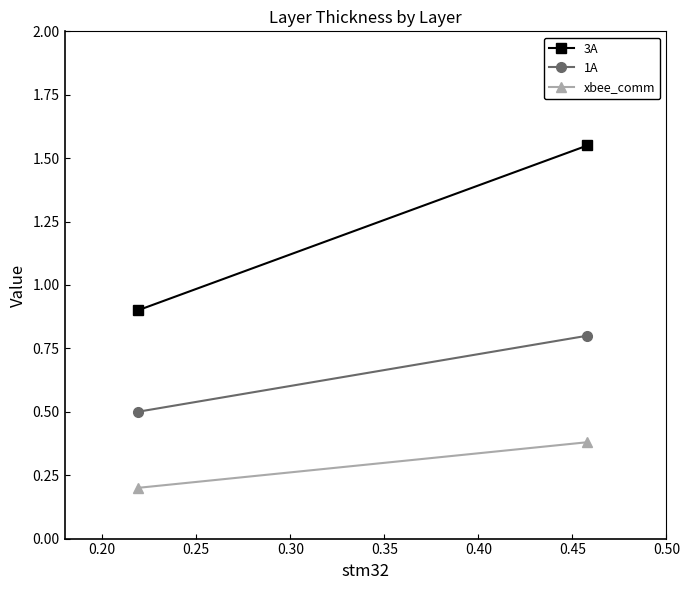

How many series are shown in this chart?

3